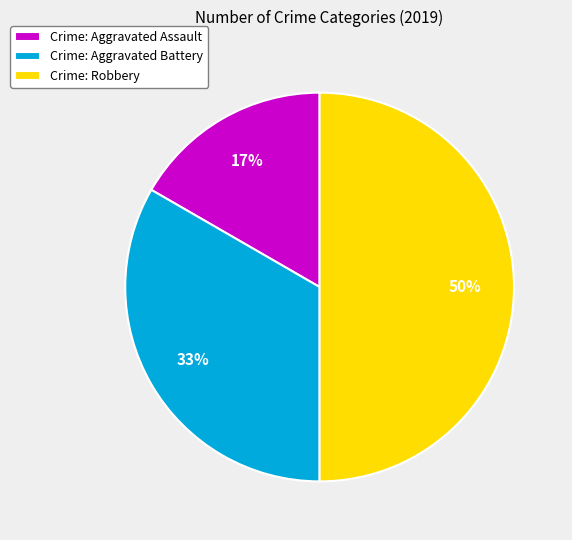

To the nearest percent, what portion does Crime: Aggravated Assault represent?

17%